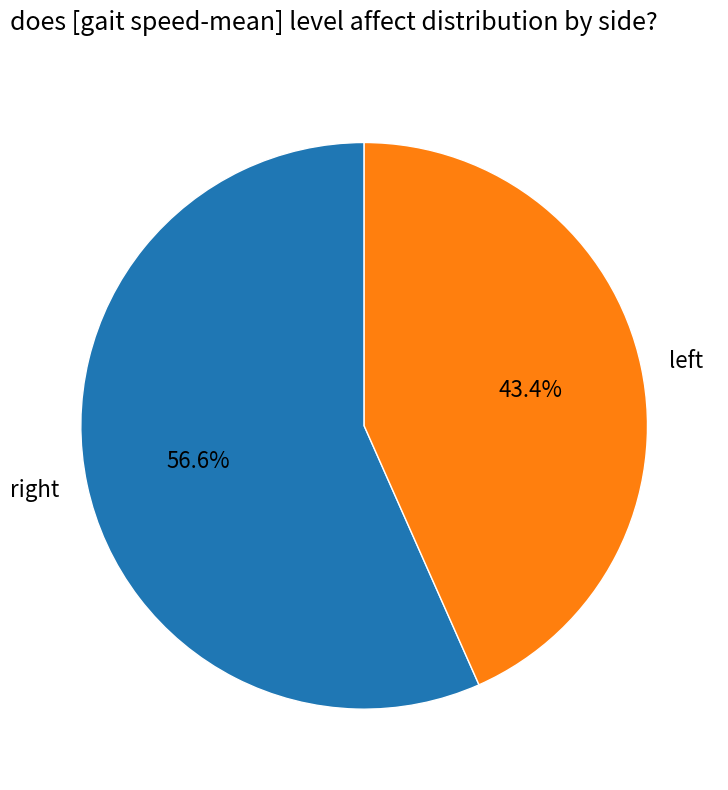

To the nearest percent, what is the average slice percentage?

50%